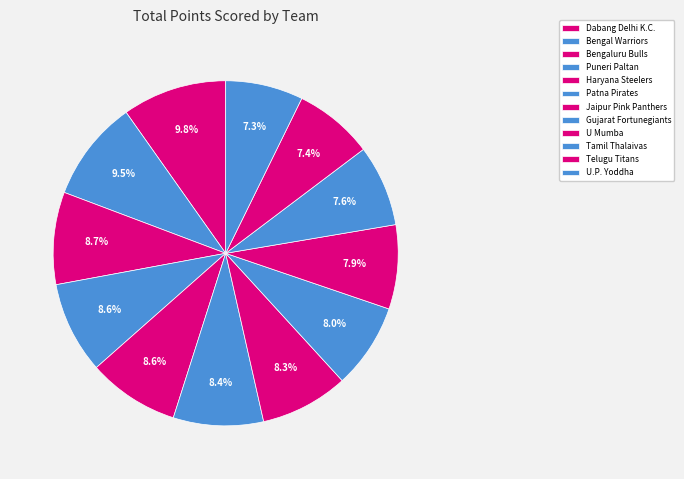

Count the number of slices in the pie.

12